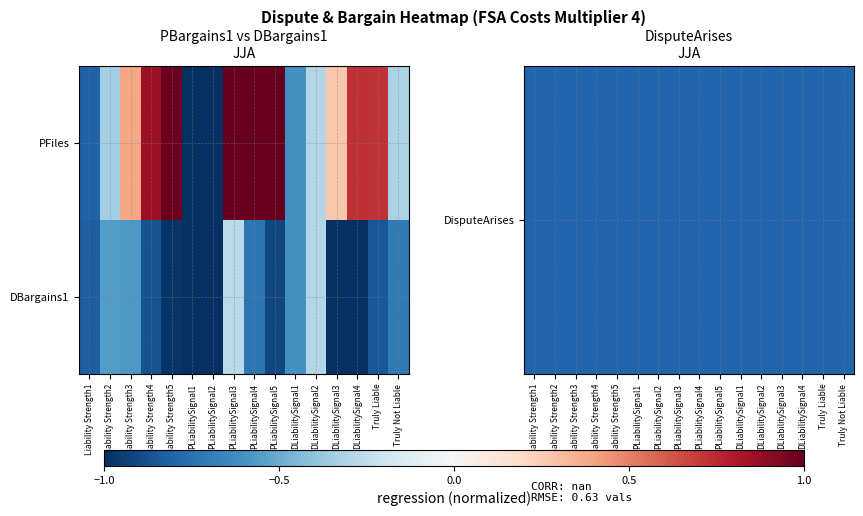

At which category is the sum across all series the highest?

PLiabilitySignal3